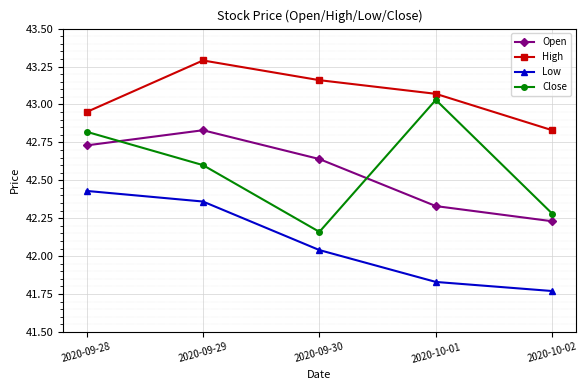

How many lines are shown in the chart?

4